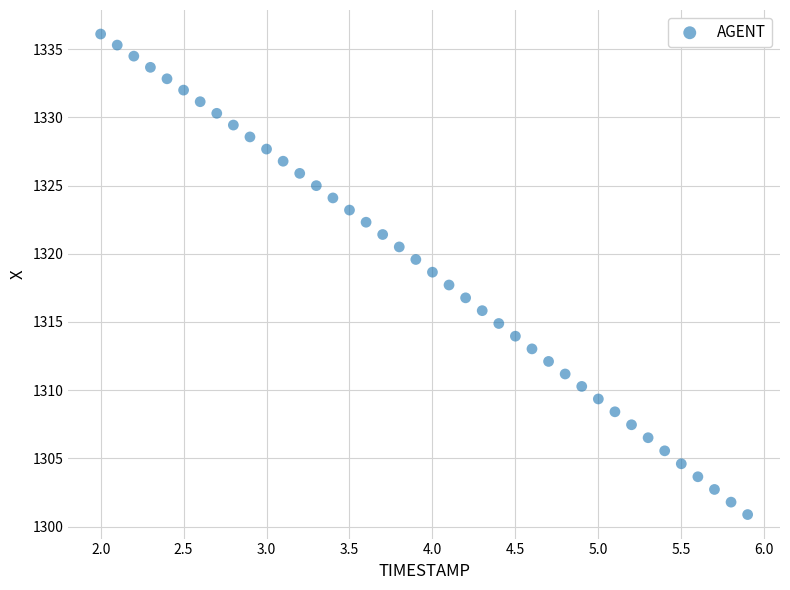

What is the range of X values (max minus min)?

3.9